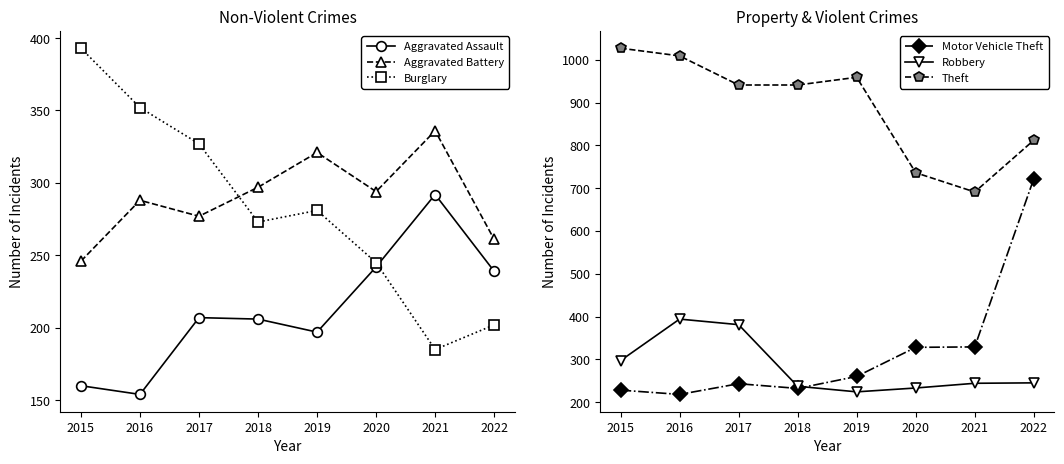

Count the number of data series in this chart.

6